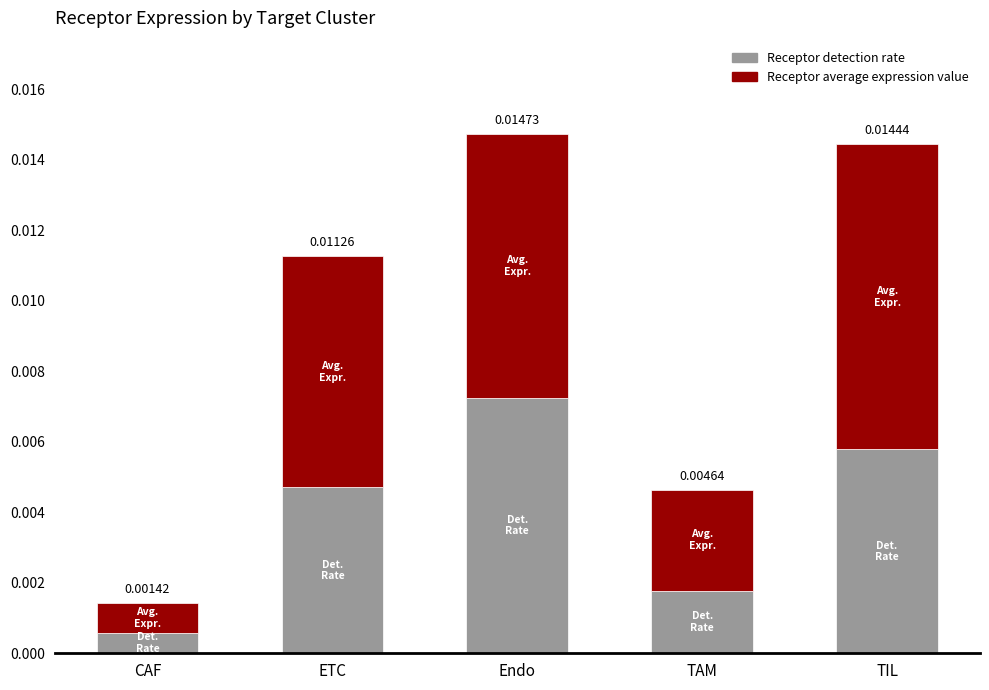

Which category has the highest value in the Receptor detection rate series?

Endo